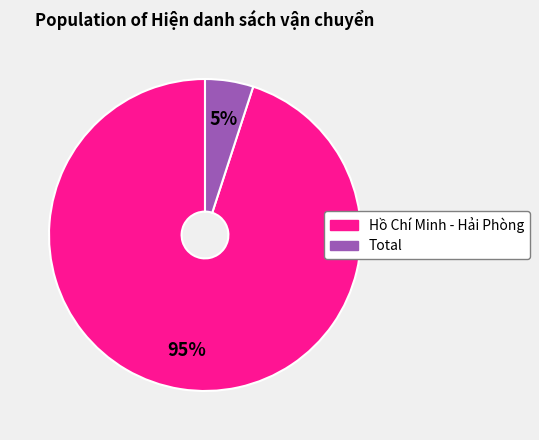

How many slices are in this pie chart?

2